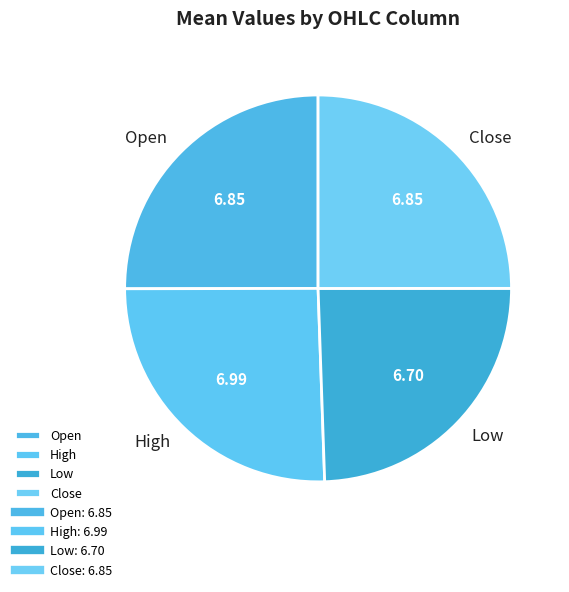

Do High and Close together represent more than half of the pie?

Yes